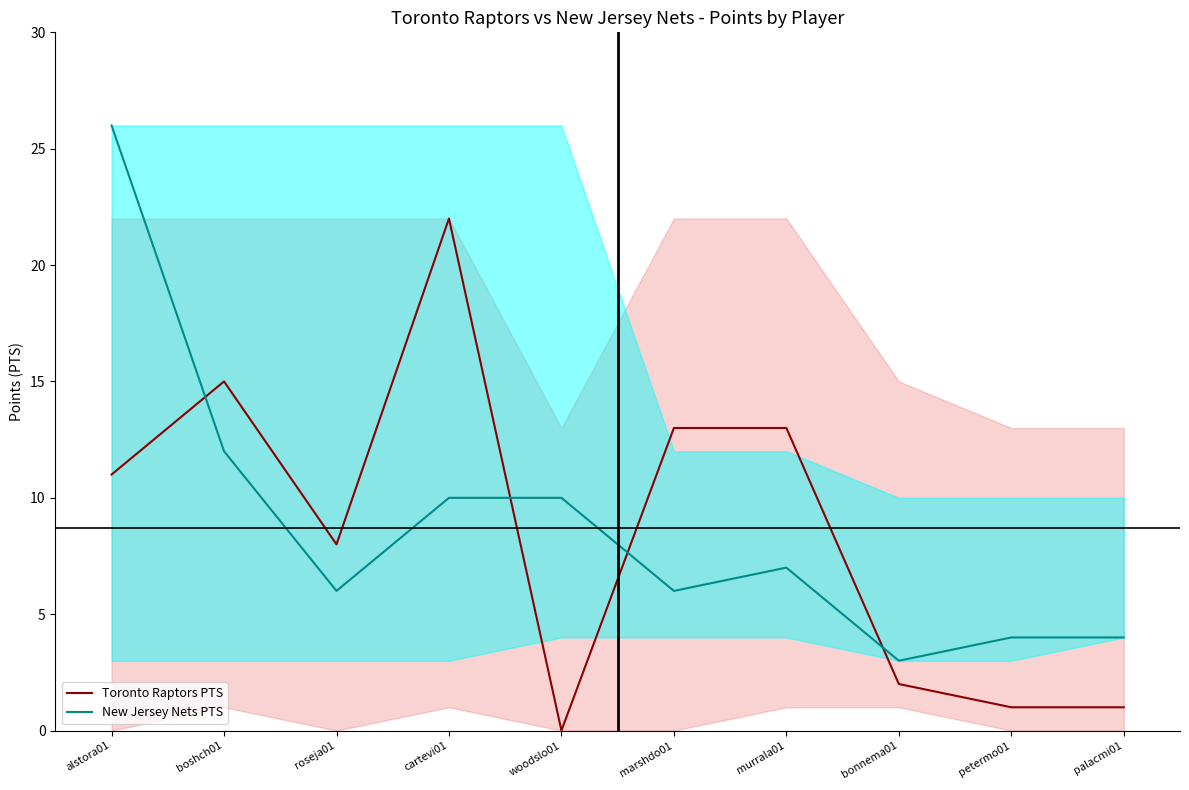

Which category has the highest value in the New Jersey Nets PTS series?

alstora01